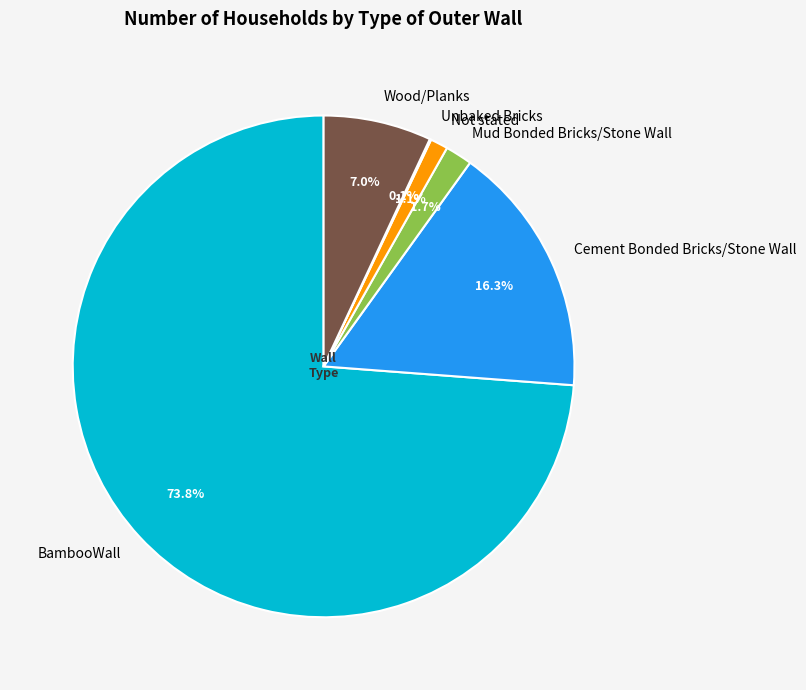

Combined, do Mud Bonded Bricks/Stone Wall and Cement Bonded Bricks/Stone Wall account for over 50%?

No